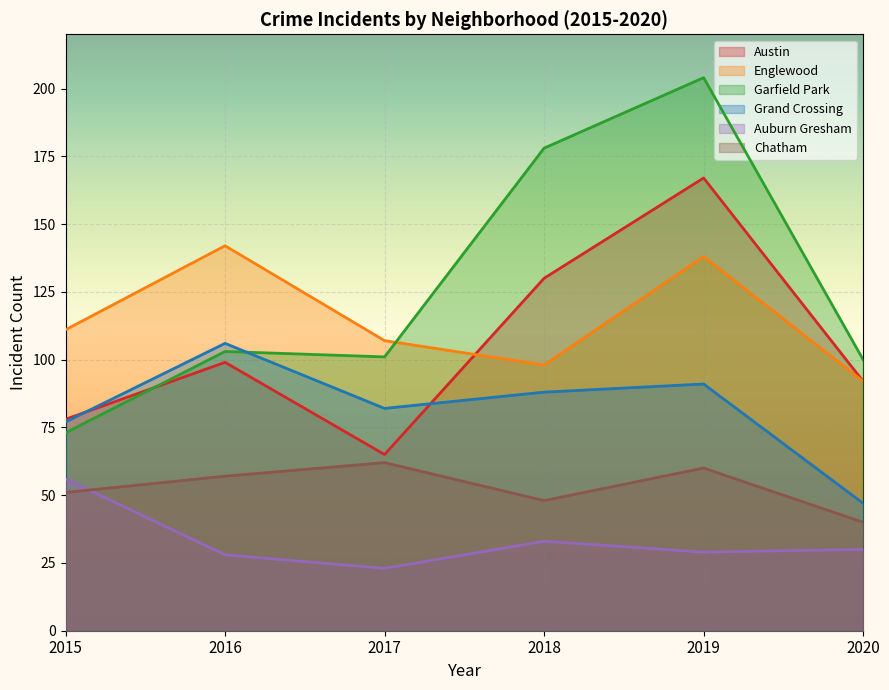

Reading left to right, list all the values displayed in this chart.

Austin: 2015=78	2016=99	2017=65	2018=130	2019=167	2020=92
Englewood: 2015=111	2016=142	2017=107	2018=98	2019=138	2020=92
Garfield Park: 2015=73	2016=103	2017=101	2018=178	2019=204	2020=100
Grand Crossing: 2015=77	2016=106	2017=82	2018=88	2019=91	2020=47
Auburn Gresham: 2015=56	2016=28	2017=23	2018=33	2019=29	2020=30
Chatham: 2015=51	2016=57	2017=62	2018=48	2019=60	2020=40